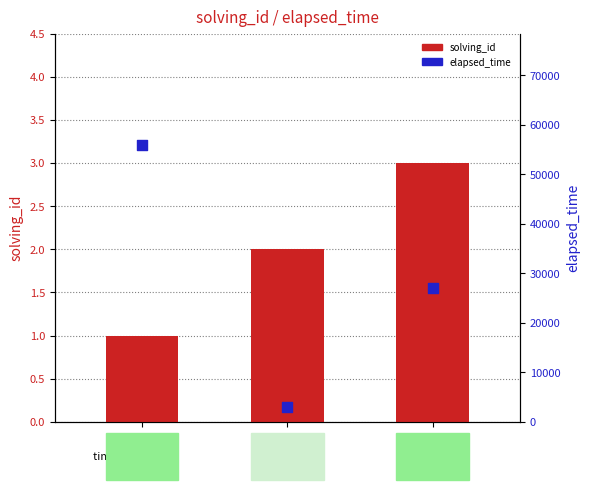

At which category is the sum across all series the highest?

q5550